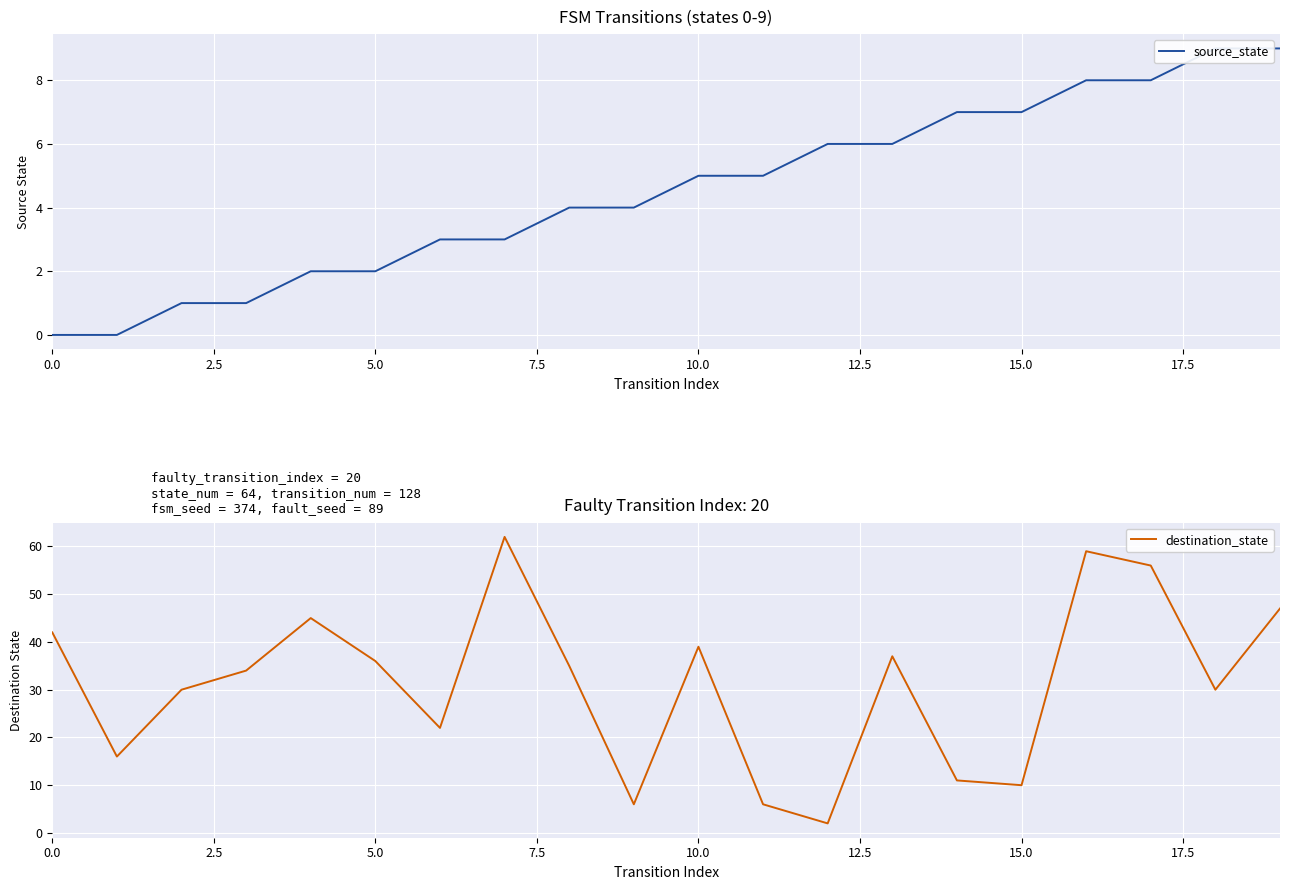

What is the difference between the maximum and minimum values in the source_state series?

9